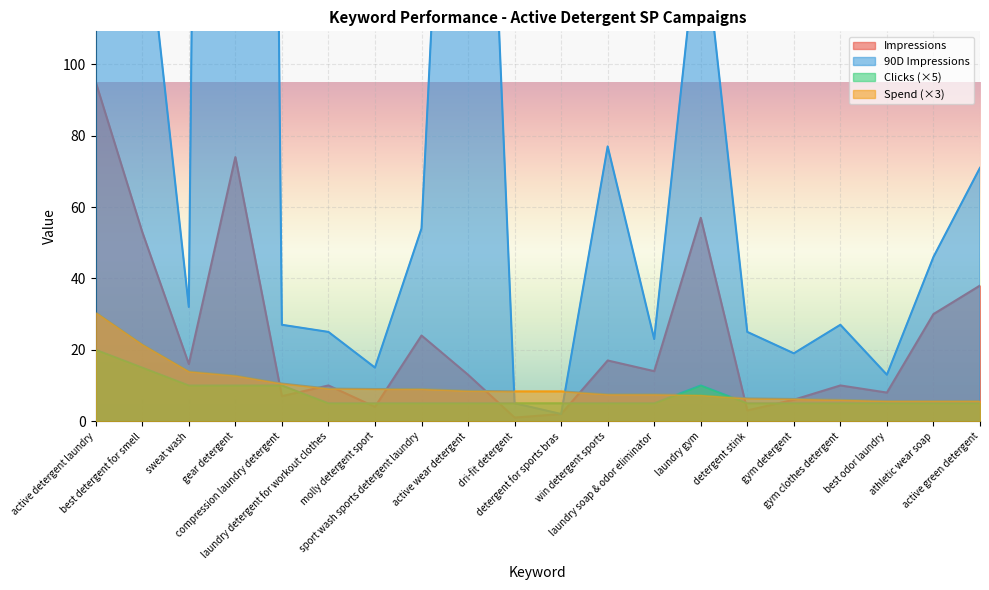

Which has a higher value, active green detergent or gym clothes detergent?

active green detergent